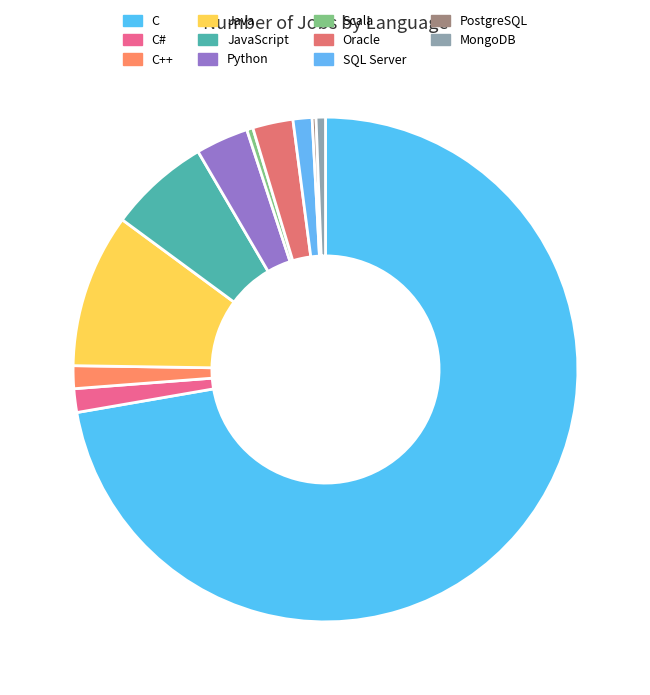

To the nearest percent, what portion does C represent?

72%